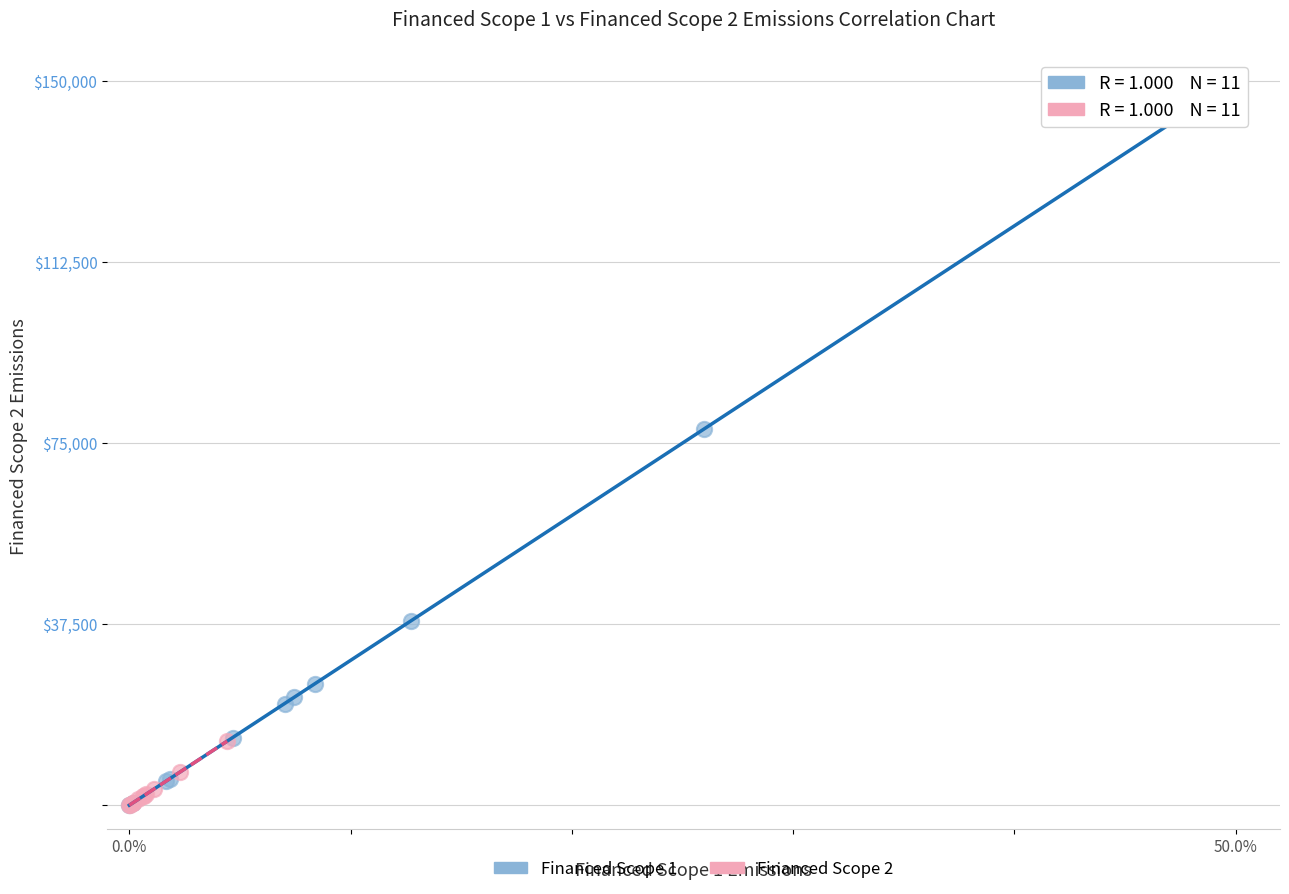

What are all the series names shown in the legend?

Financed Scope 1, Financed Scope 2